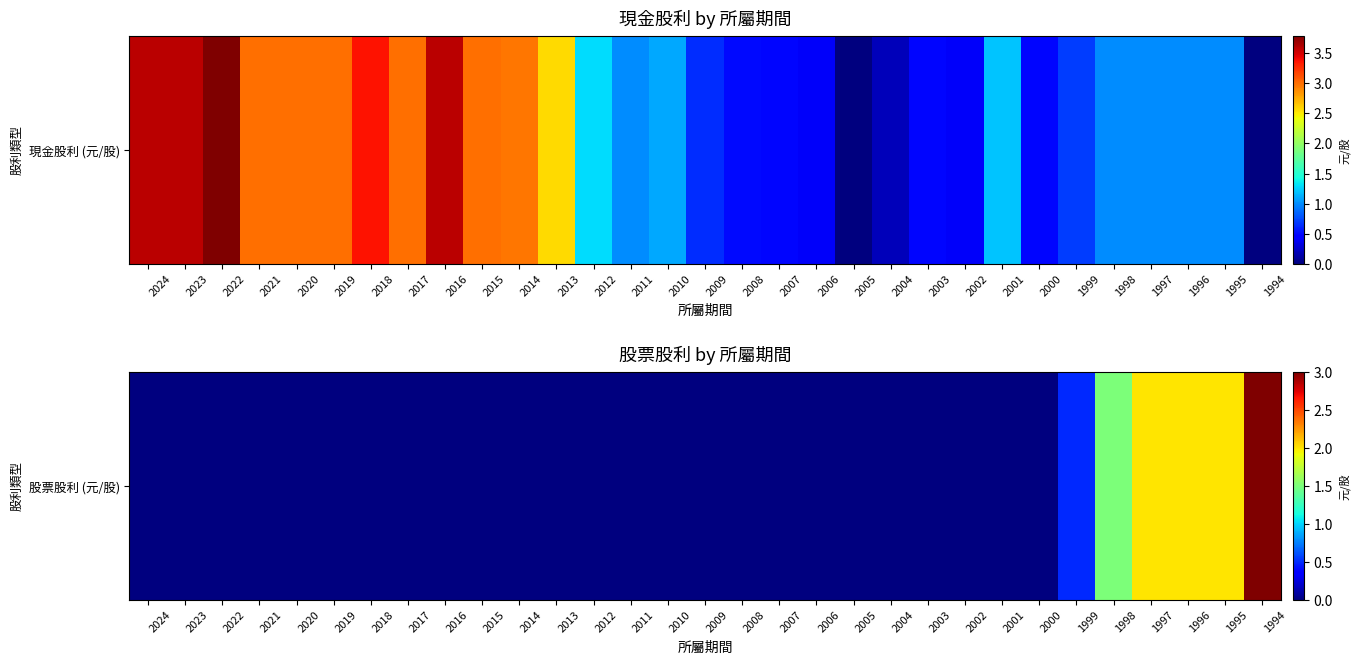

Reading left to right, what are all the values shown in this chart?

0.0	0.0	0.0	0.0	0.0	0.0	0.0	0.0	0.0	0.0	0.0	0.0	0.0	0.0	0.0	0.0	0.0	0.0	0.0	0.0	0.0	0.0	0.0	0.0	0.0	0.5	1.5	2.0	2.0	2.0	3.0